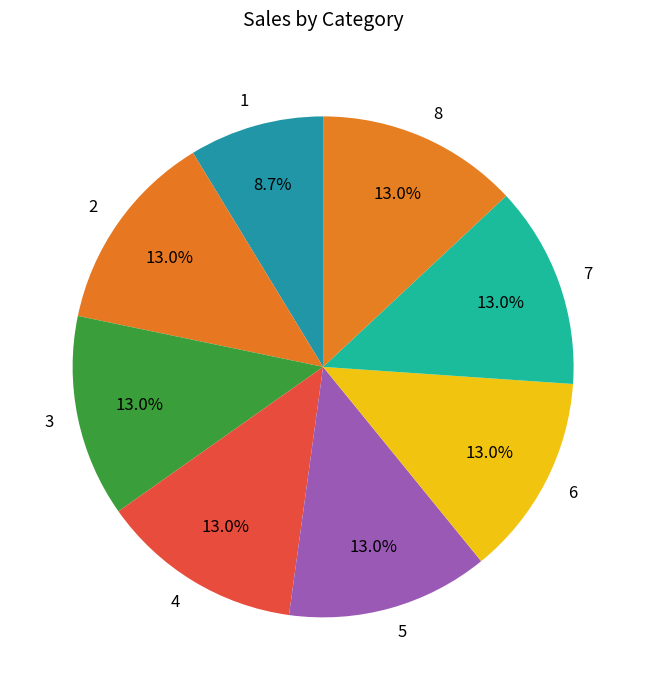

To the nearest percent, what is the combined percentage of 7 and 3?

26%